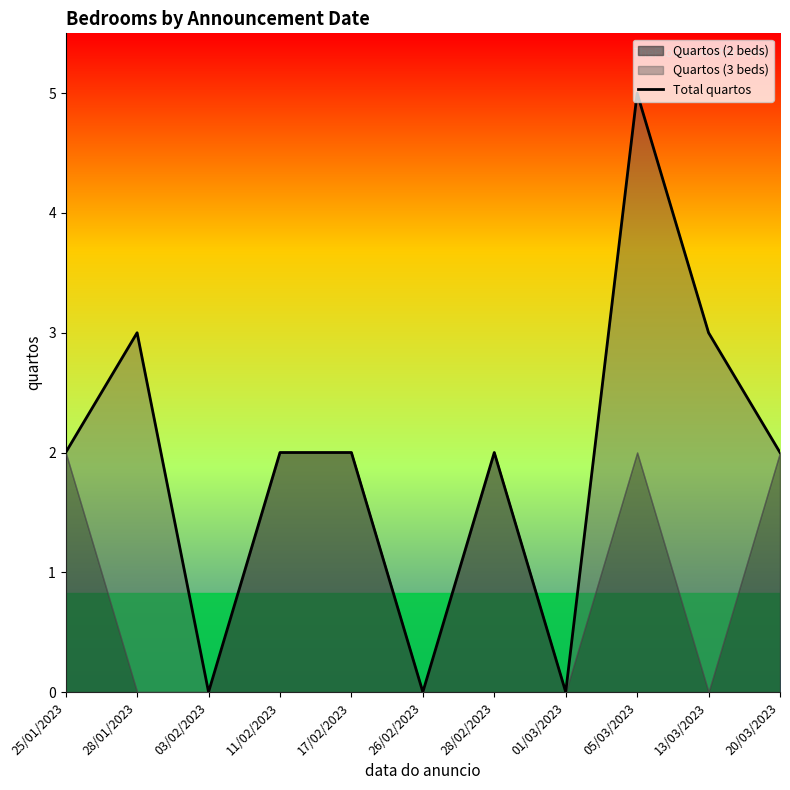

Is it true that the value at 28/01/2023 is 4?

False